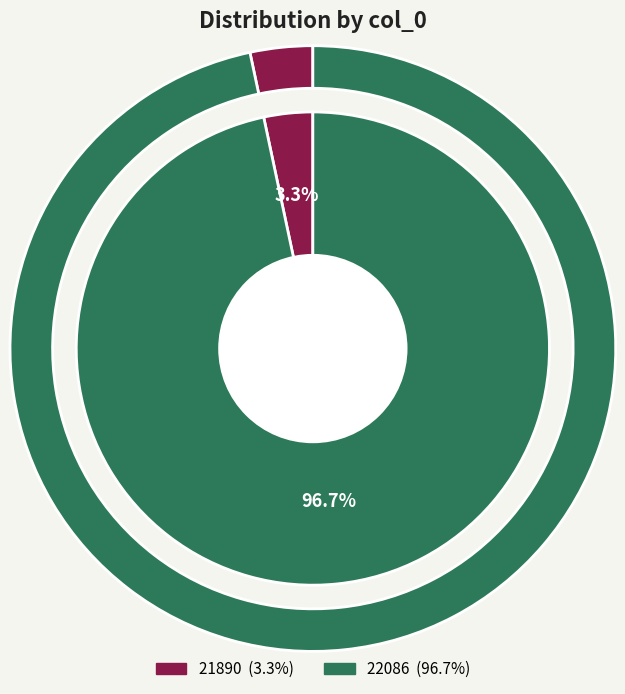

Count the number of slices in the pie.

2